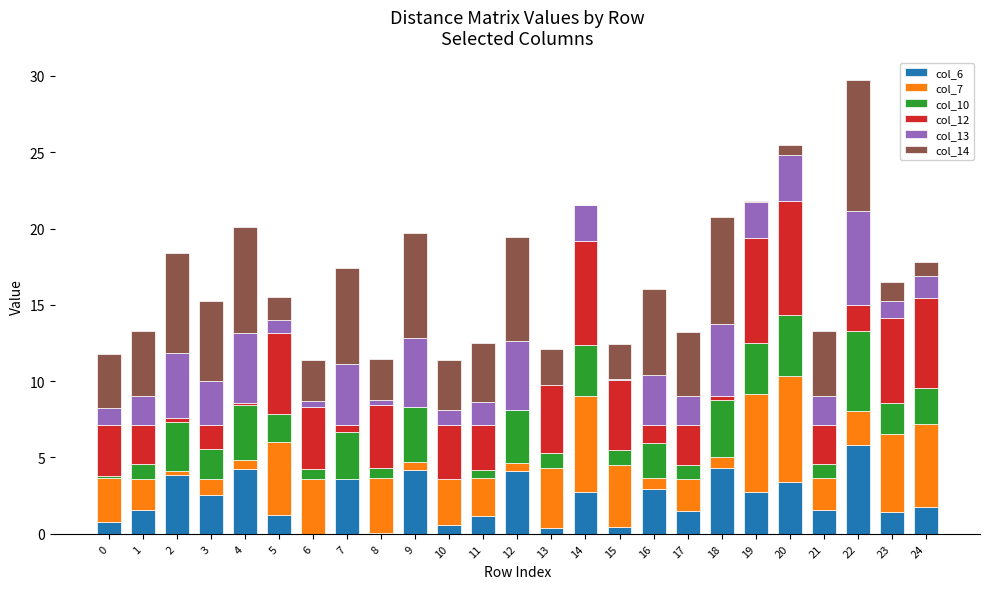

Is it true that col_6 equals 4.2 at 4?

True